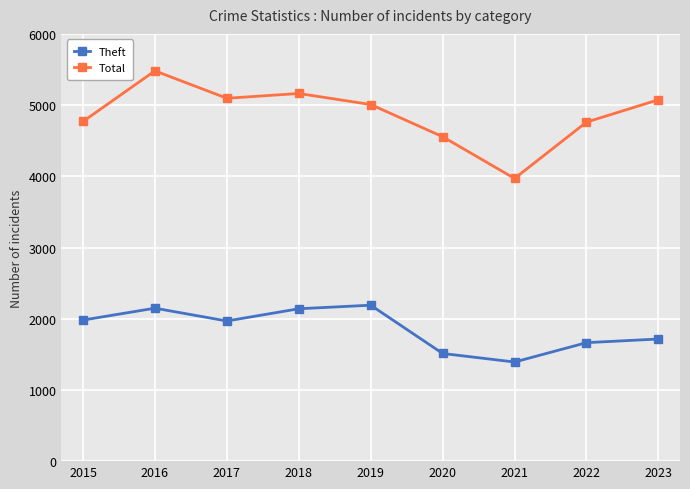

What value does the Total series have at 2015, to the nearest 10?

4770